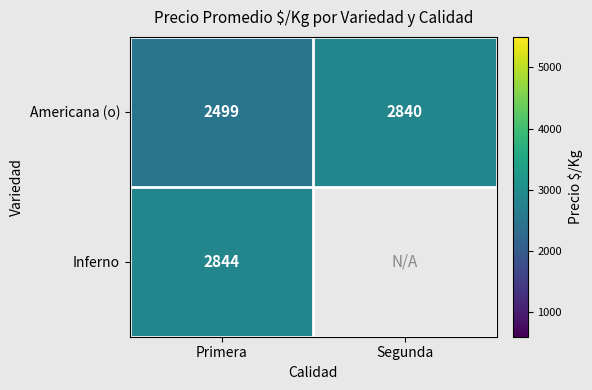

Is the value of Inferno at Primera greater than the value of Americana (o) at Segunda?

Yes